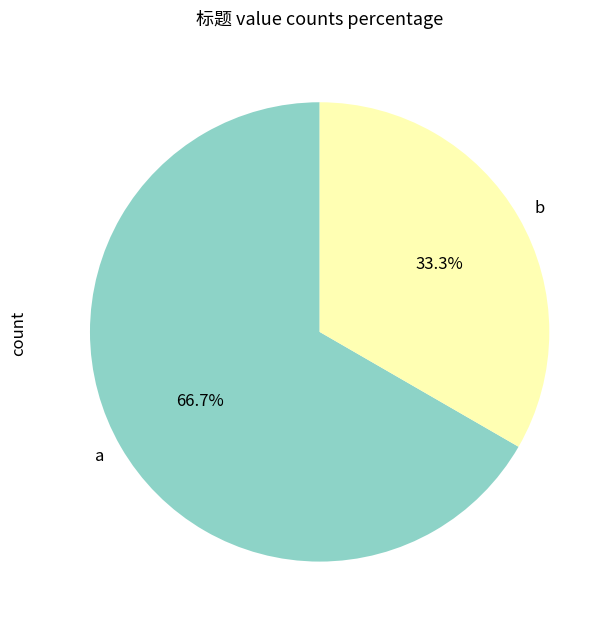

Combined, what portion of the pie is b and a?

100.0%